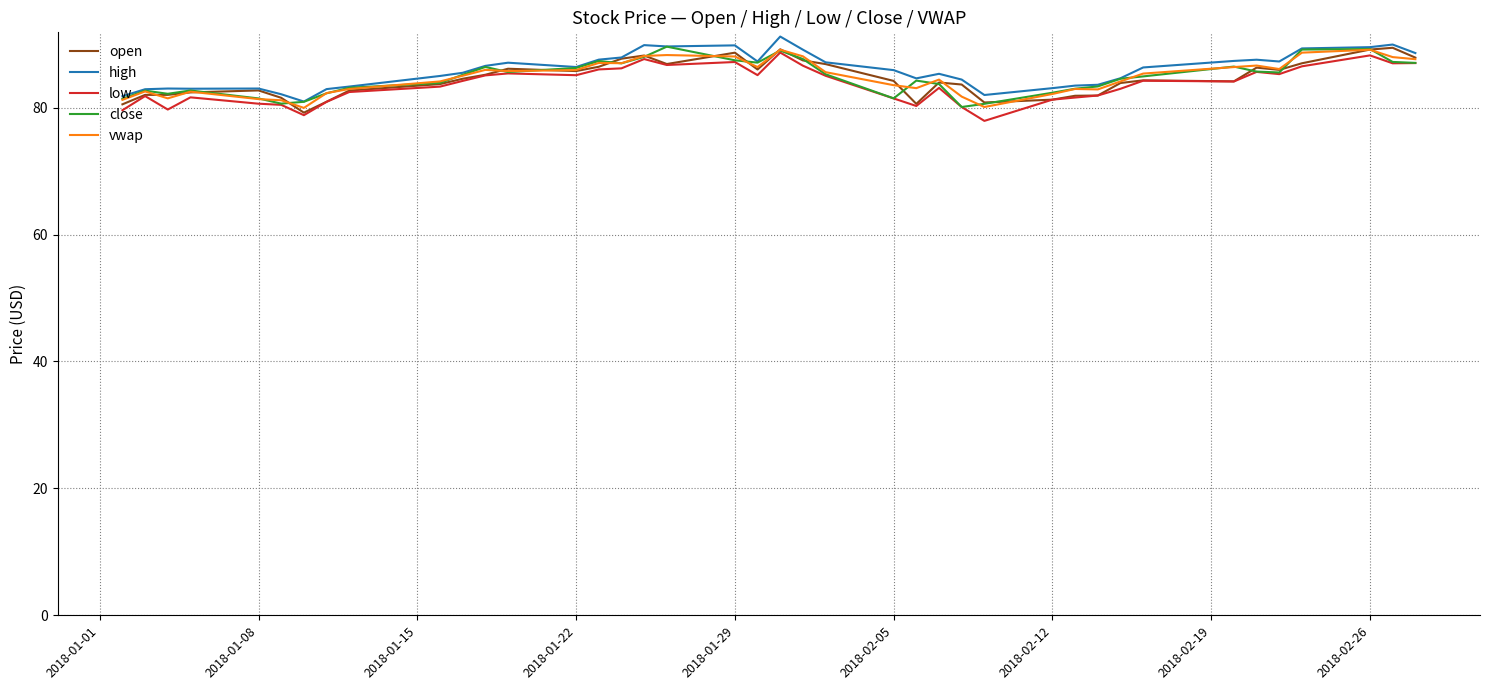

What is the greatest value displayed?

91.2